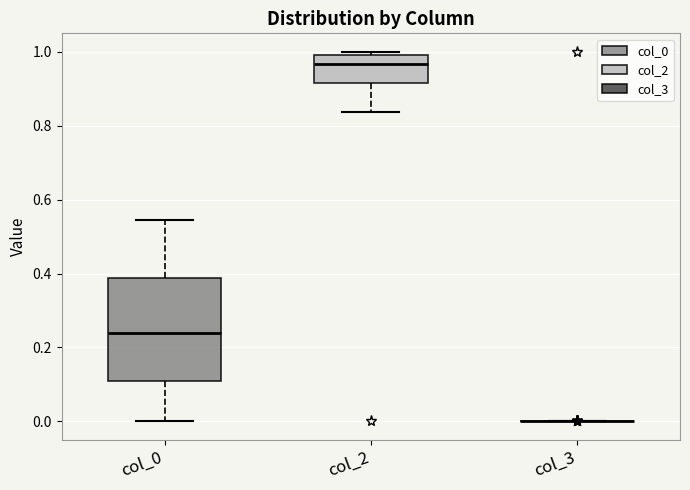

Where is the lower edge of the box for col_0 on the y-axis? The values are not printed on the chart, so give them approximately, as read against the axis.

0.10